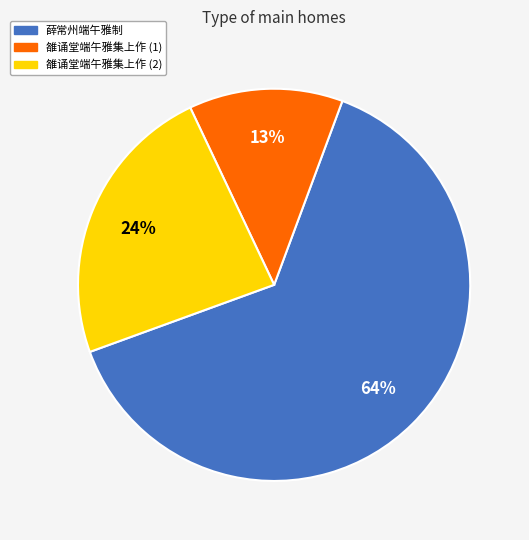

To the nearest percent, what is the average slice percentage?

33%